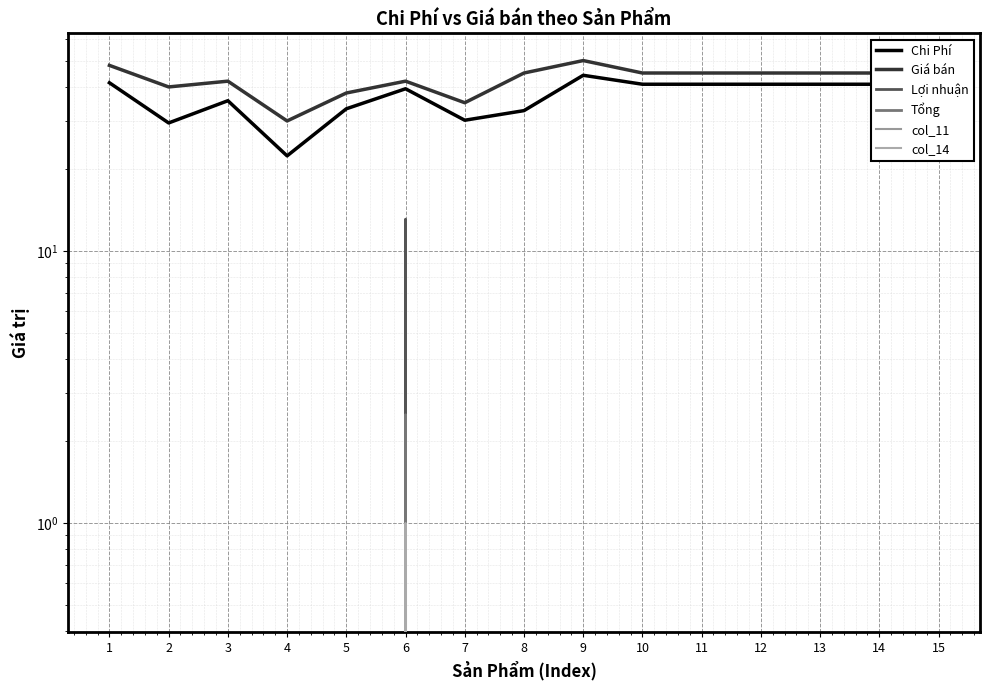

True or false: Chi Phí and Tổng intersect in this chart.

False